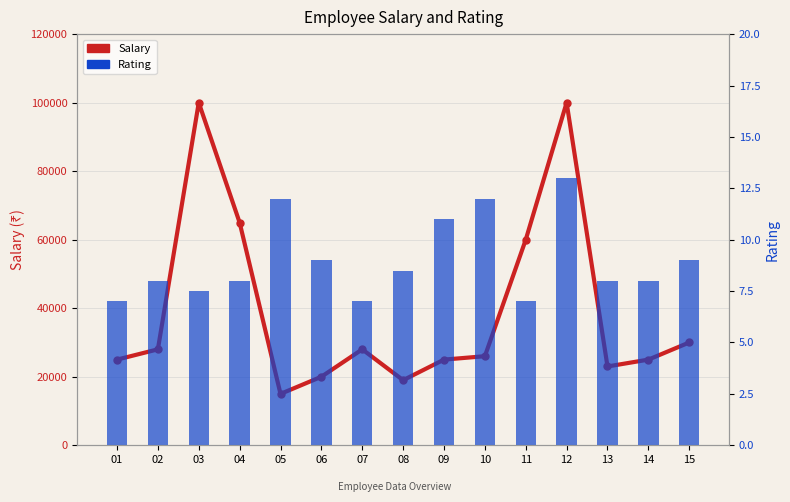

What is the difference between the Rating values at 09 and 05?

1.0